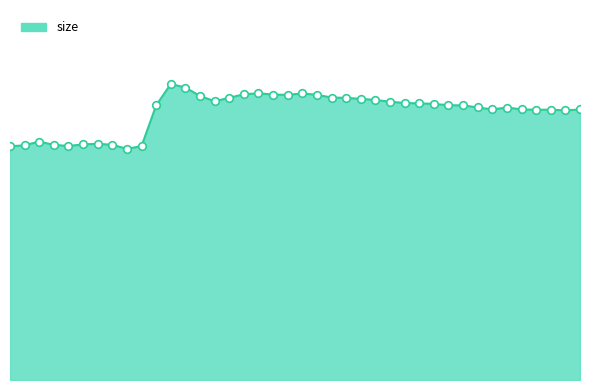

Is this an area chart (filled region under the line)?

Yes